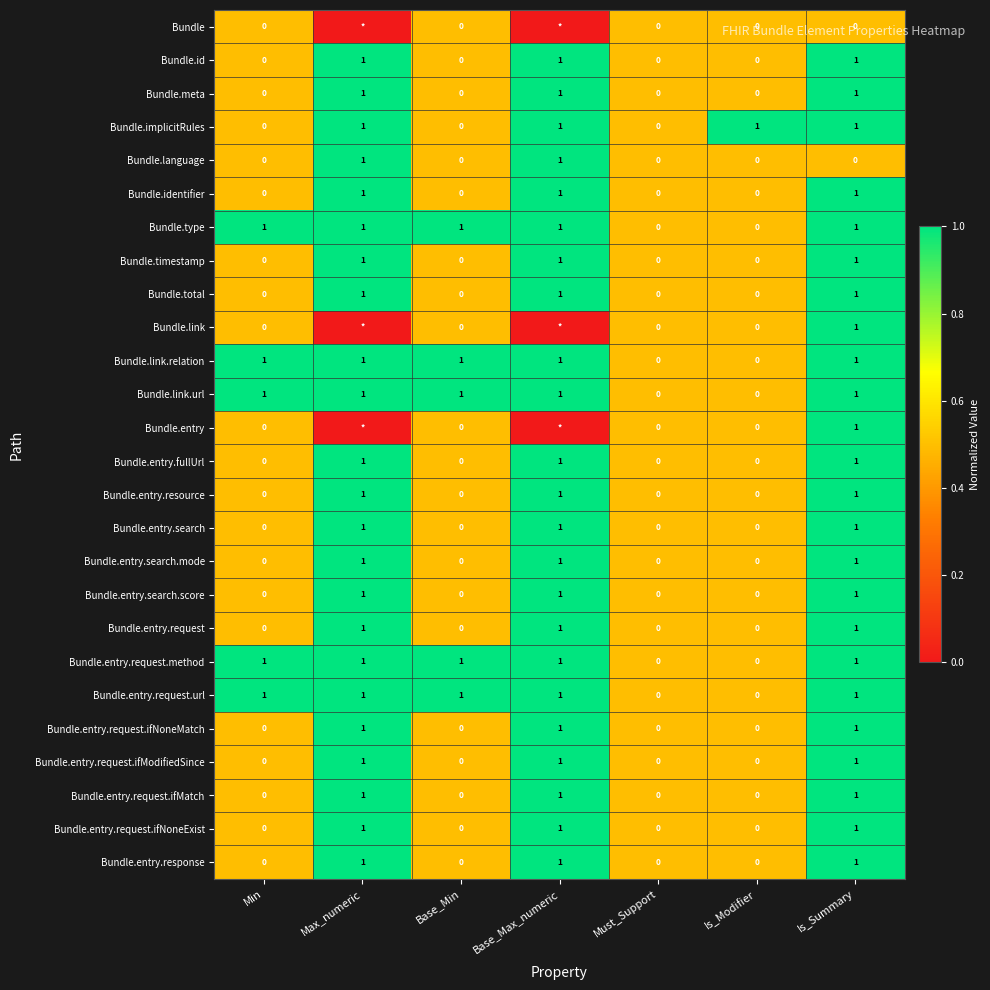

The value of Bundle.id at Base_Max_numeric is 1. True or false?

True